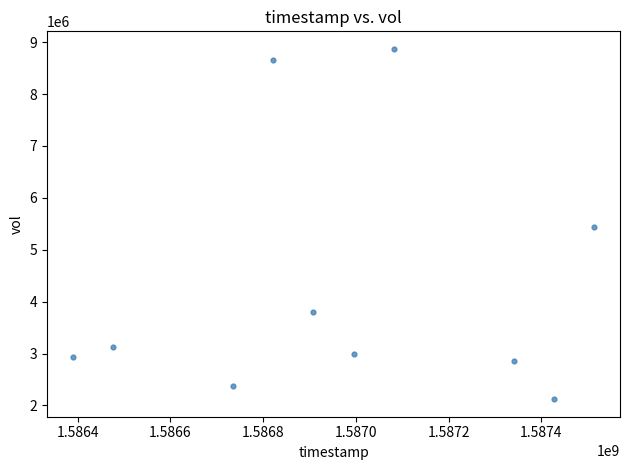

What is the range of X values (max minus min)?

1123200